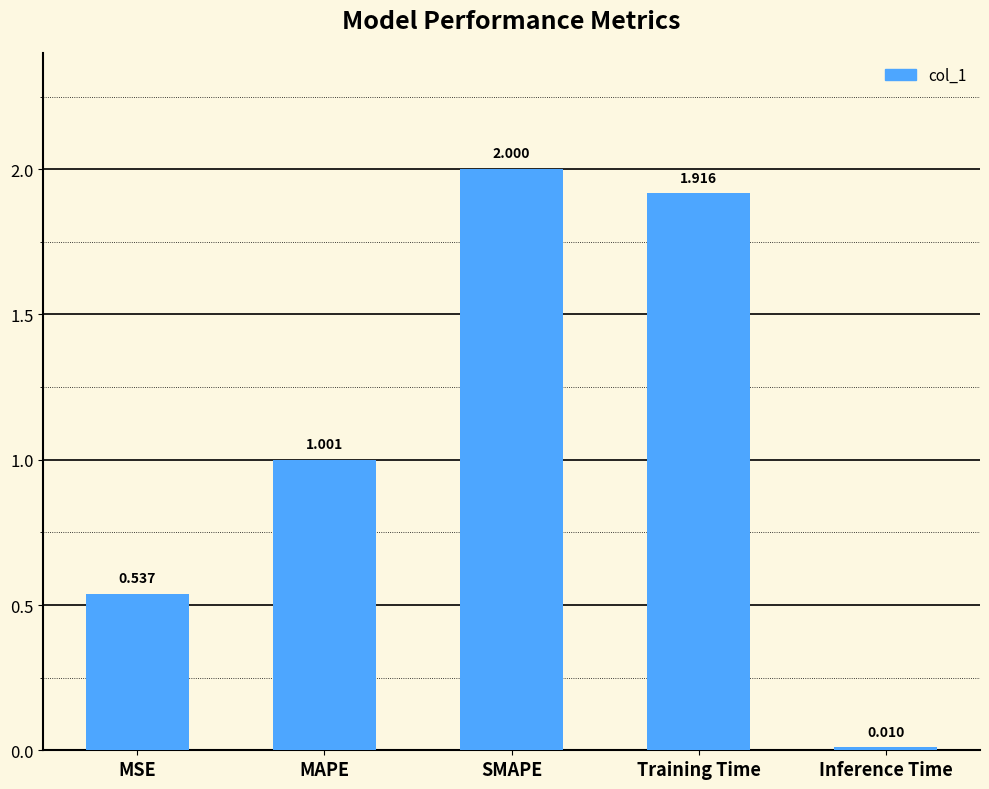

The chart shows a value of 1.7 at MAPE. True or false?

False